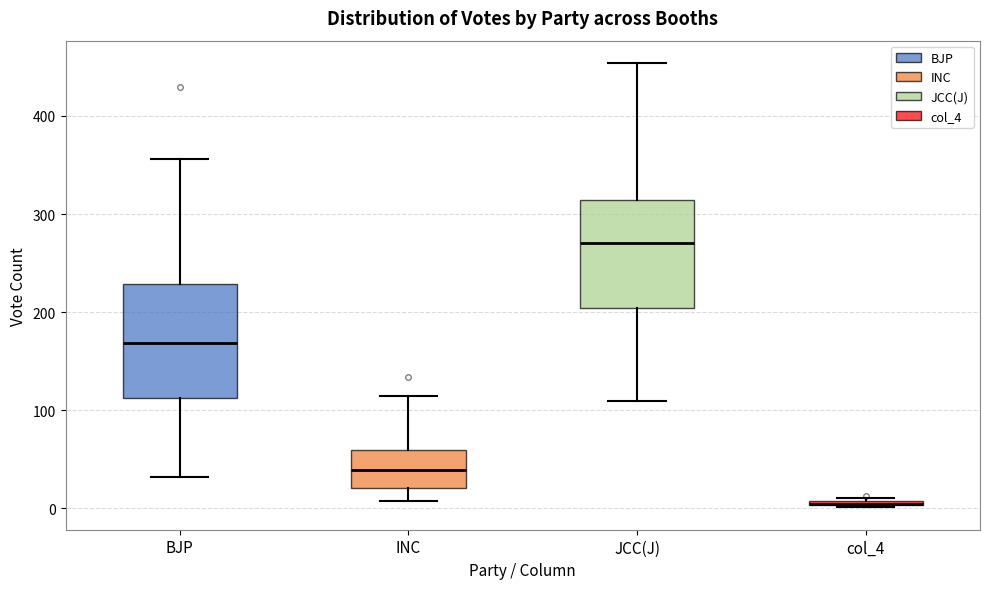

Where does the upper whisker of the box for JCC(J) end on the y-axis? The values are not printed on the chart, so give them approximately, as read against the axis.

450